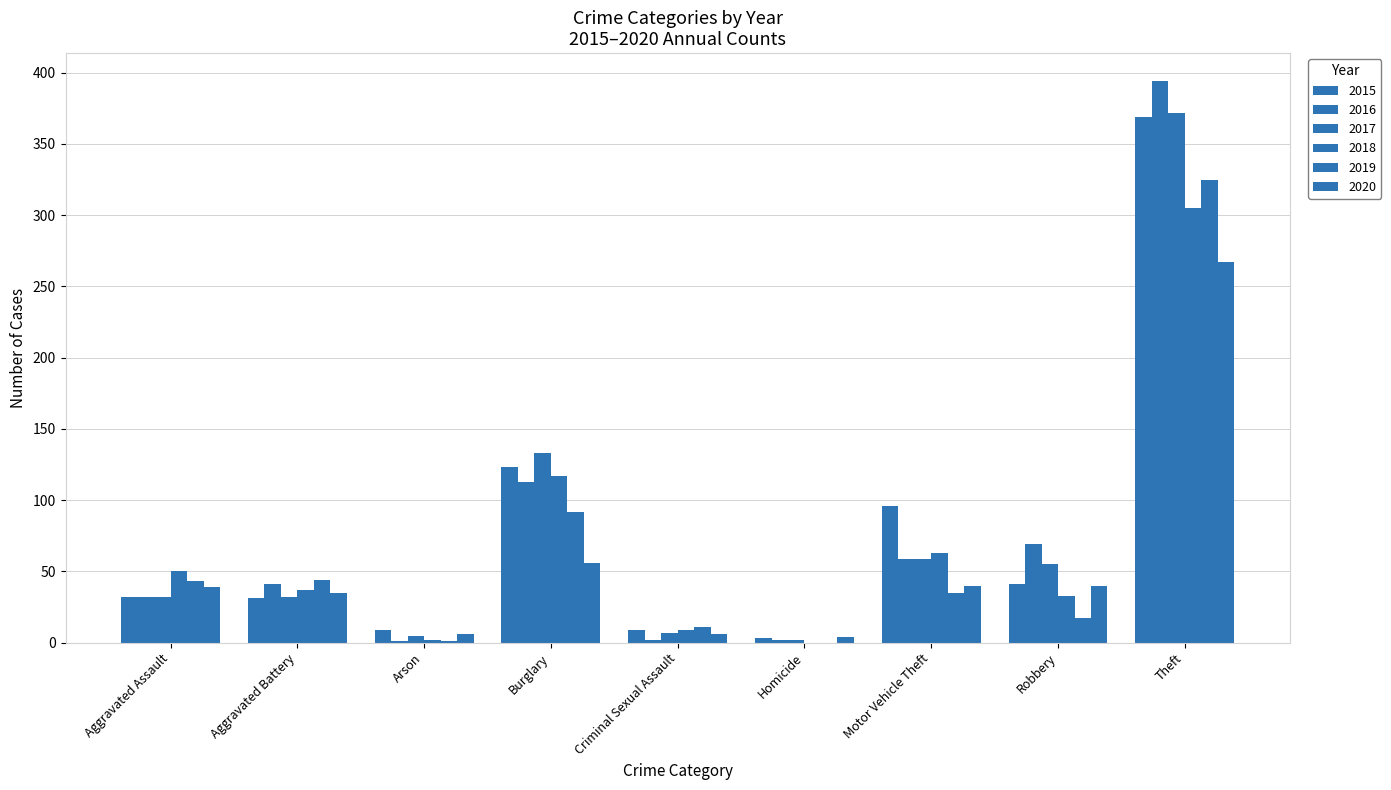

Are the bars grouped side by side (vs. stacked)?

Yes